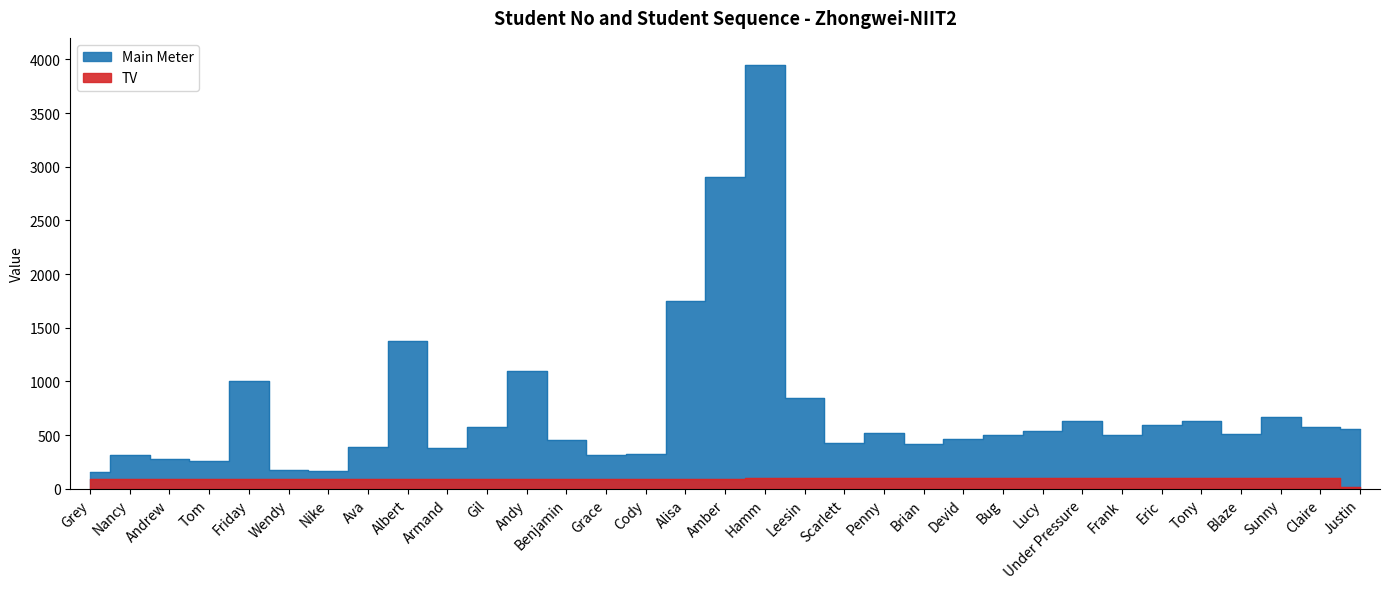

Does the chart display data point markers on the line(s)?

No